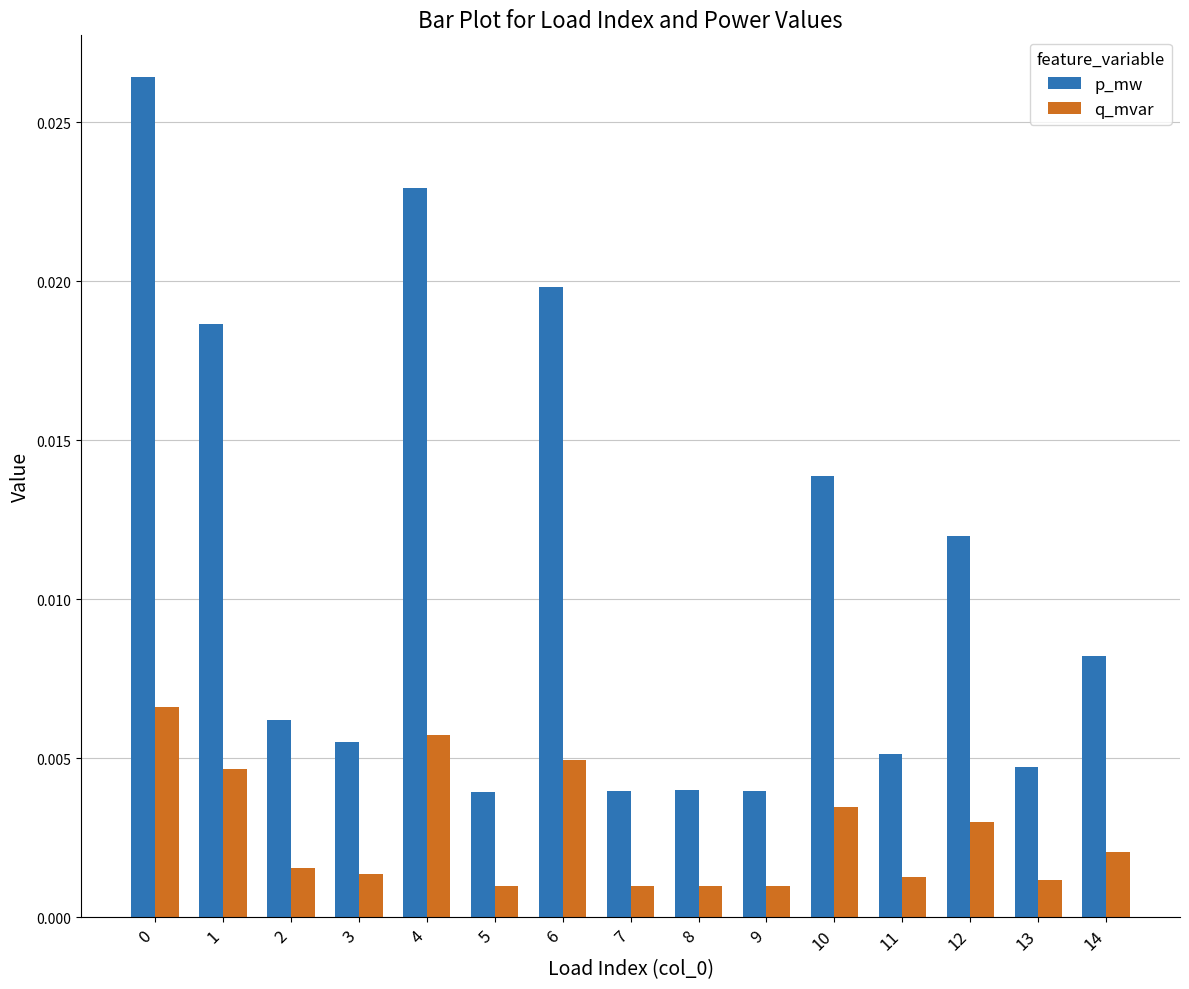

Rank the series at 2 from highest to lowest value.

p_mw, q_mvar